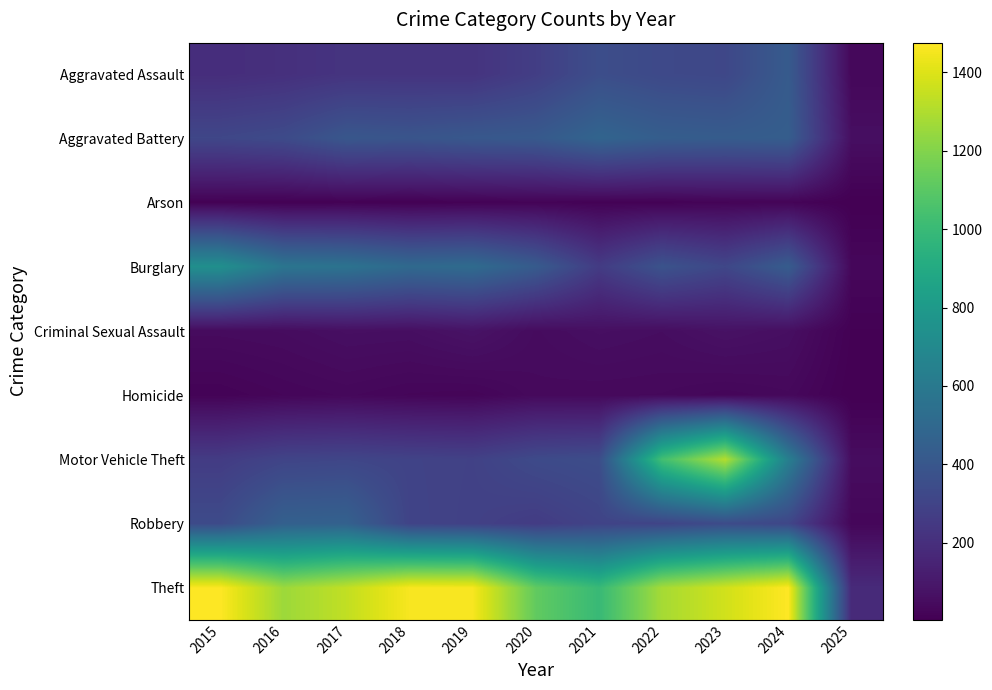

Which has a higher value, 2022 or 2018?

2022